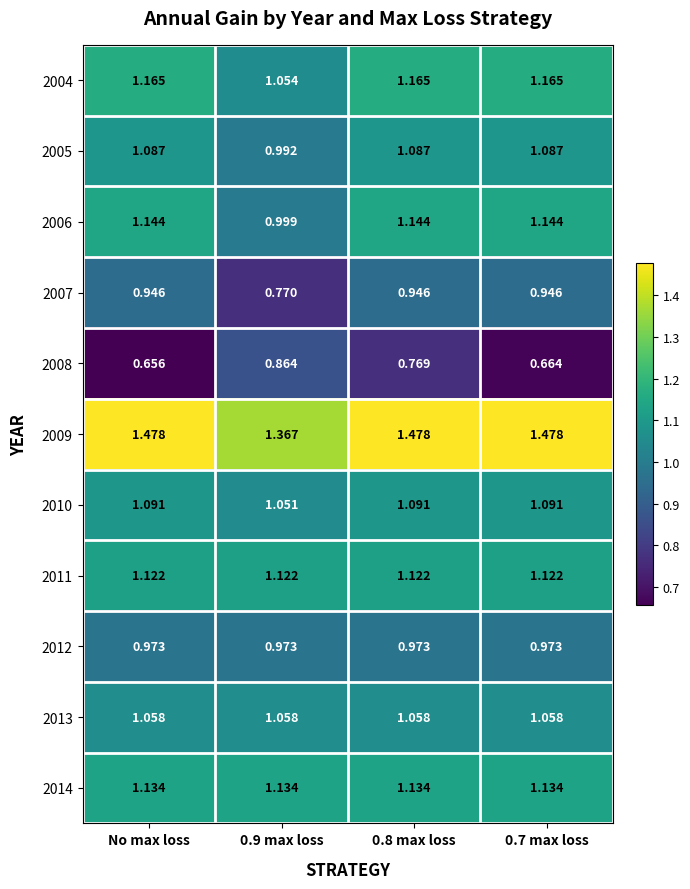

How many distinct data groups are displayed?

11